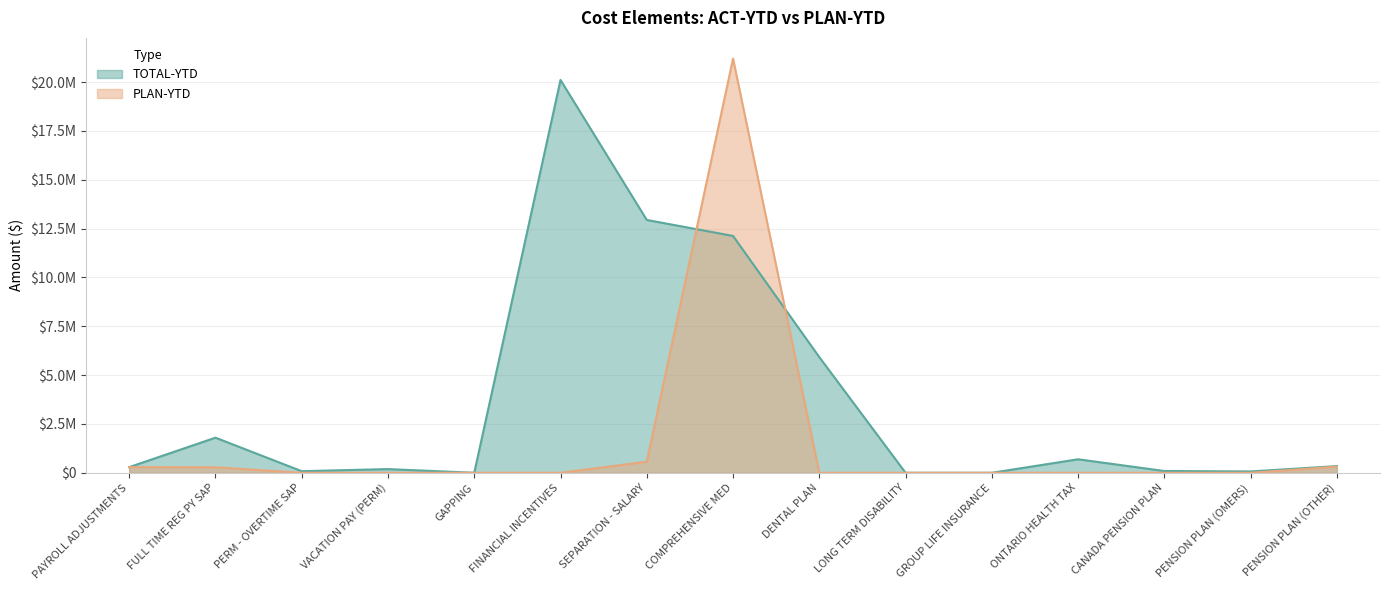

At how many categories does at least one series exceed 5562962?

4